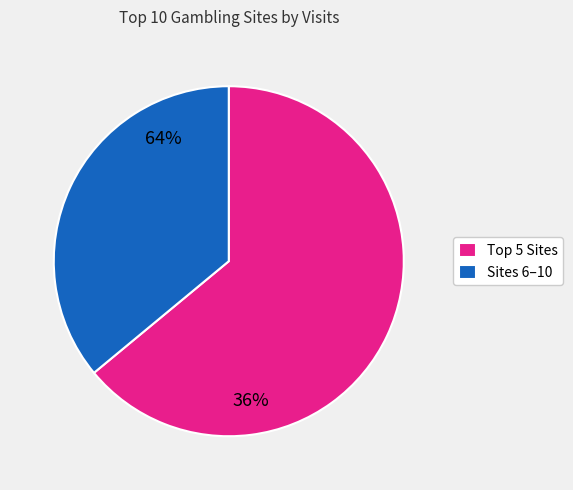

Rank the categories by value from lowest to highest.

Sites 6–10, Top 5 Sites